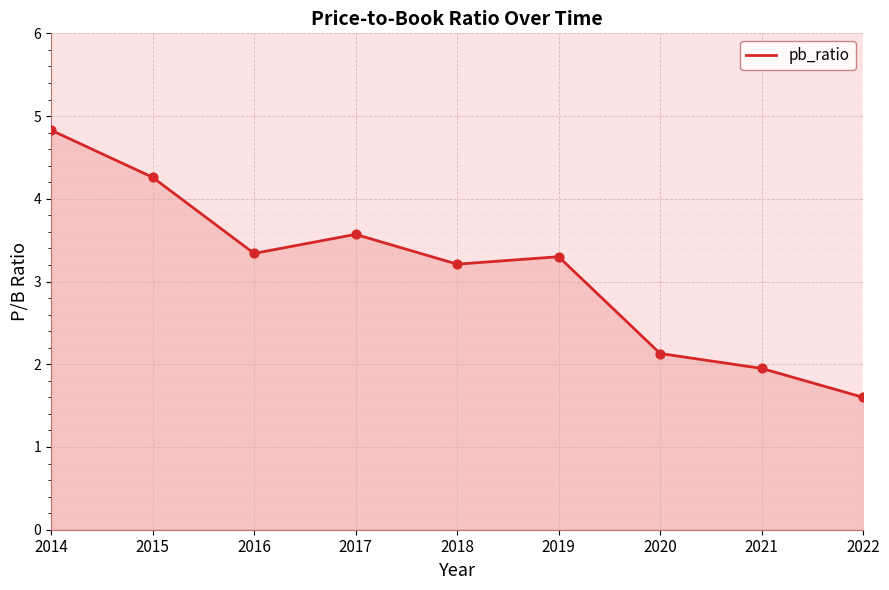

Between 2018 and 2014, which is larger?

2014